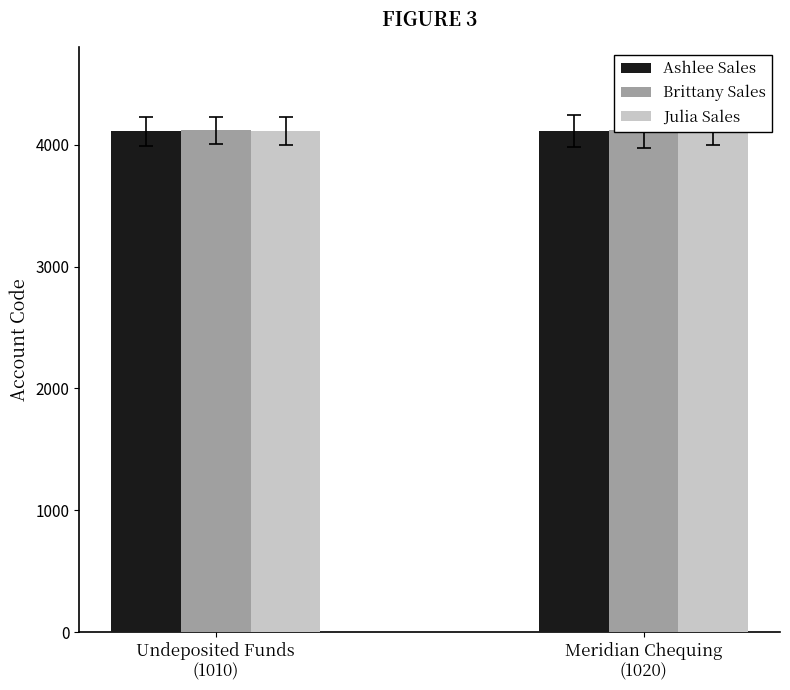

The Ashlee Sales series shows 5573 at Undeposited Funds
(1010). True or false?

False